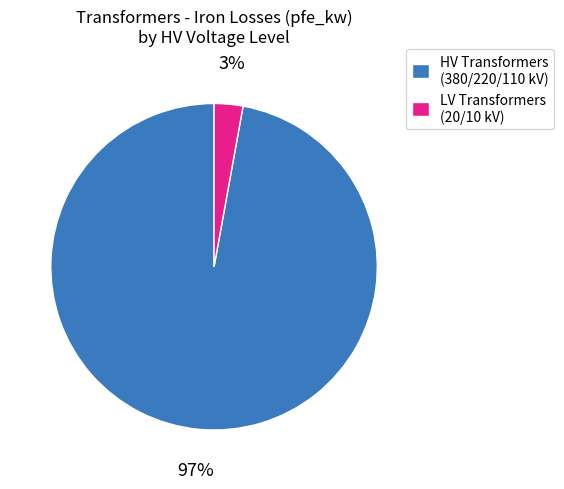

To the nearest percent, what is the difference between the largest and smallest slice percentages?

94%